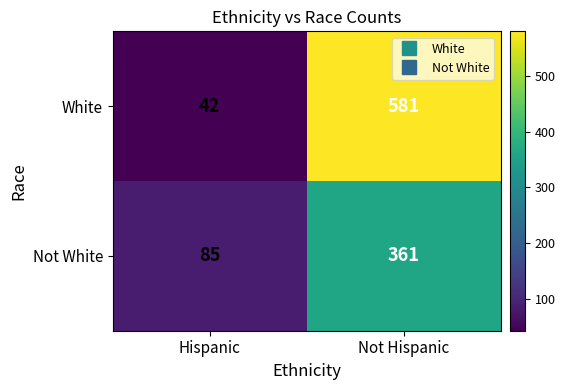

What is the minimum value shown in the chart?

42